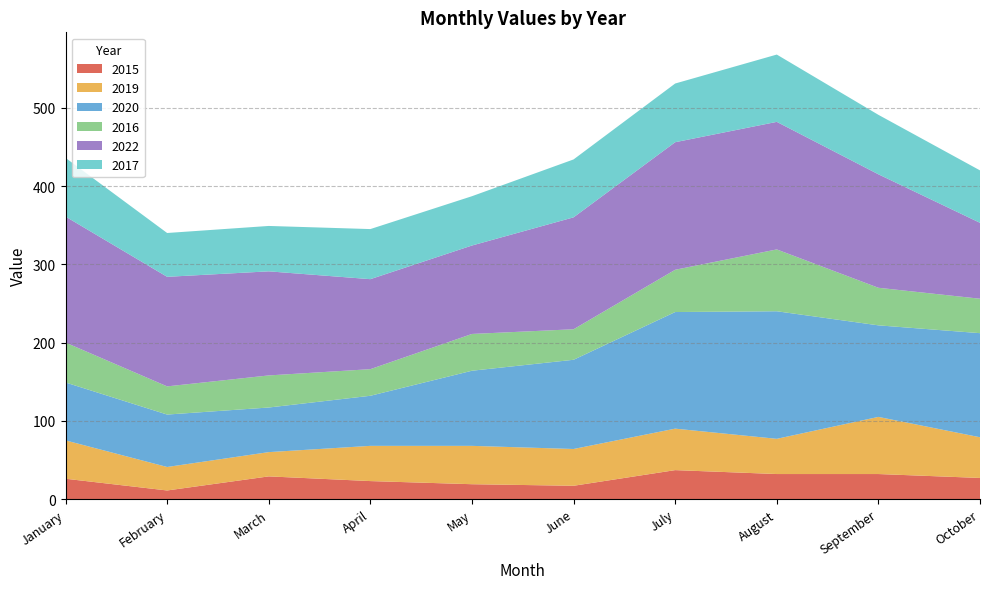

Reading left to right, what are all the values shown in this chart?

2015: 26	11	29	23	19	17	37	32	32	27
2019: 49	30	31	45	49	47	53	45	73	52
2020: 74	67	57	64	96	114	149	163	117	133
2016: 51	36	41	34	47	39	54	79	48	44
2022: 161	140	133	115	113	143	163	163	145	97
2017: 75	56	58	64	63	74	75	86	76	67